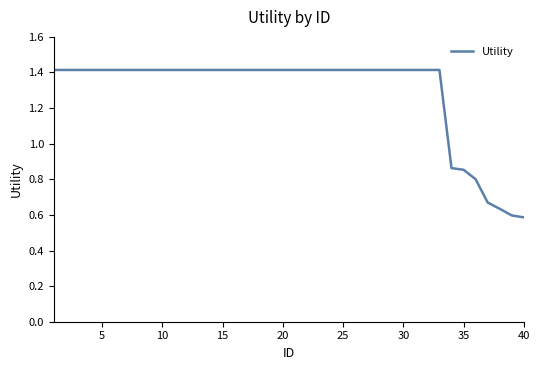

What is the maximum value shown in the chart?

1.4